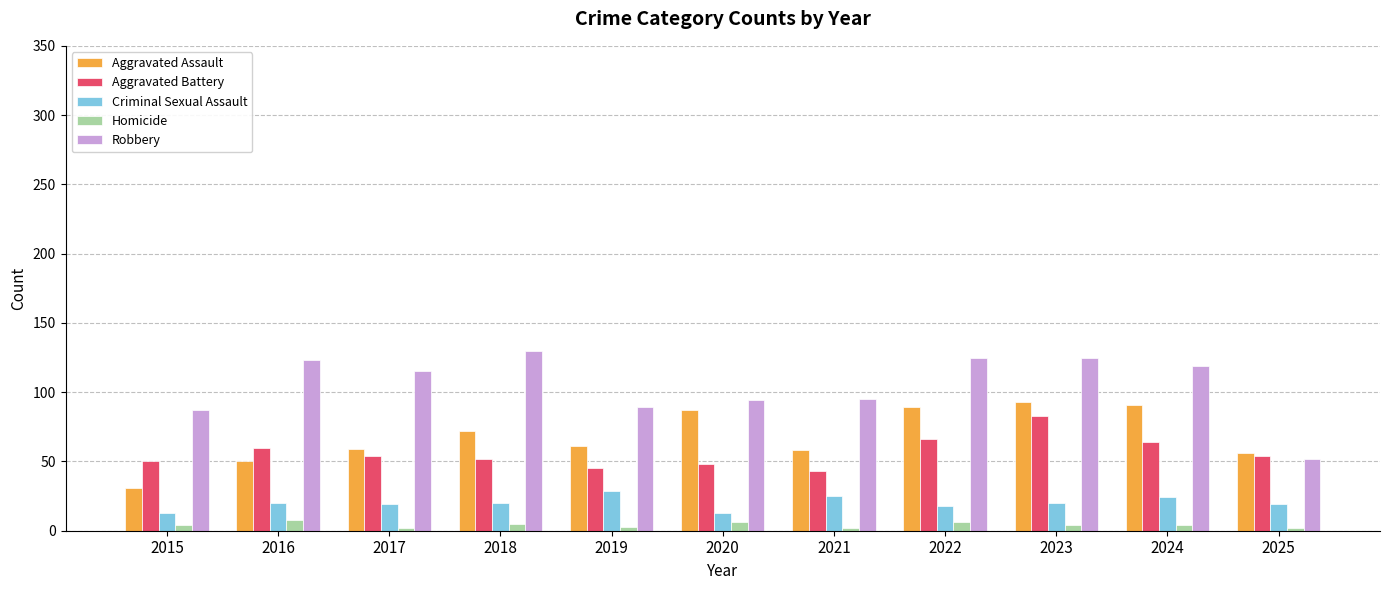

What is the value of the Homicide bar at the 9th from the left?

4